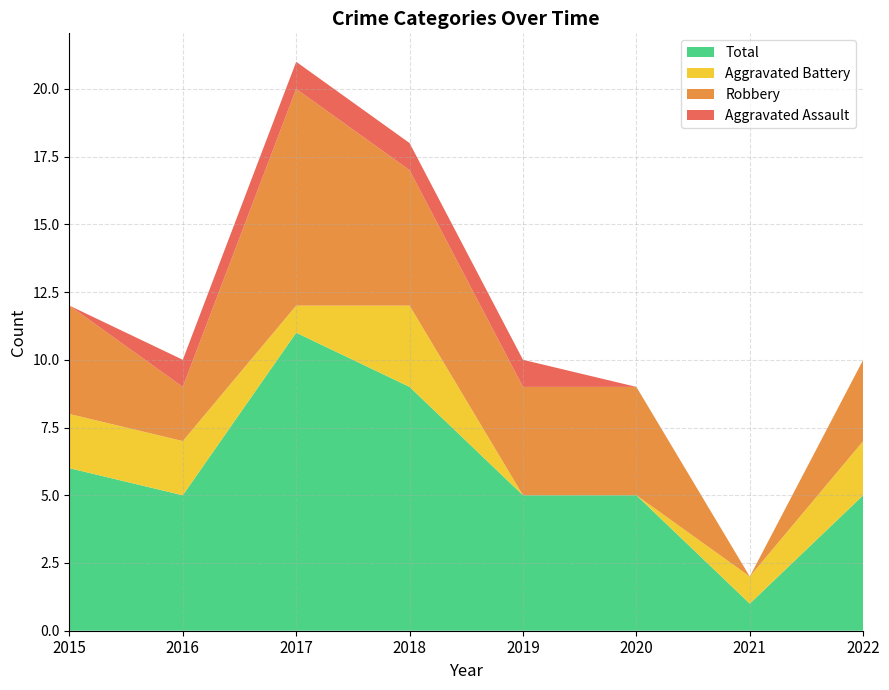

Reading right to left, transcribe all the data shown in this chart.

Aggravated Assault: 2022=0	2021=0	2020=0	2019=1	2018=1	2017=1	2016=1	2015=0
Aggravated Battery: 2022=2	2021=1	2020=0	2019=0	2018=3	2017=1	2016=2	2015=2
Robbery: 2022=3	2021=0	2020=4	2019=4	2018=5	2017=8	2016=2	2015=4
Total: 2022=5	2021=1	2020=5	2019=5	2018=9	2017=11	2016=5	2015=6